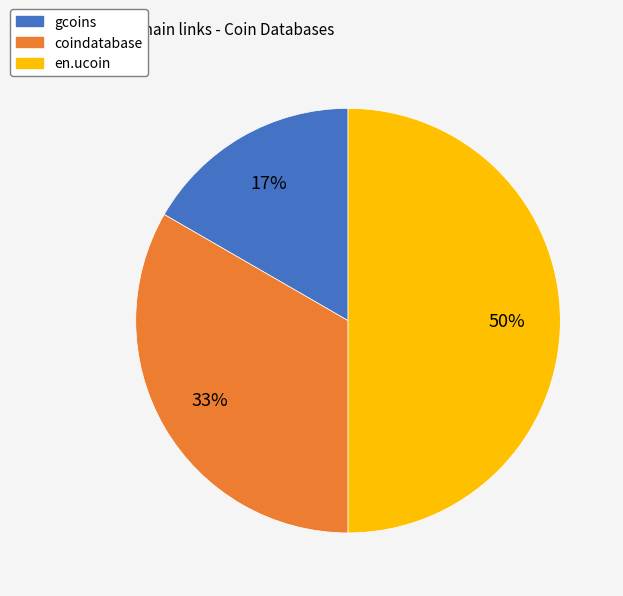

To the nearest percent, what portion does coindatabase represent?

33%